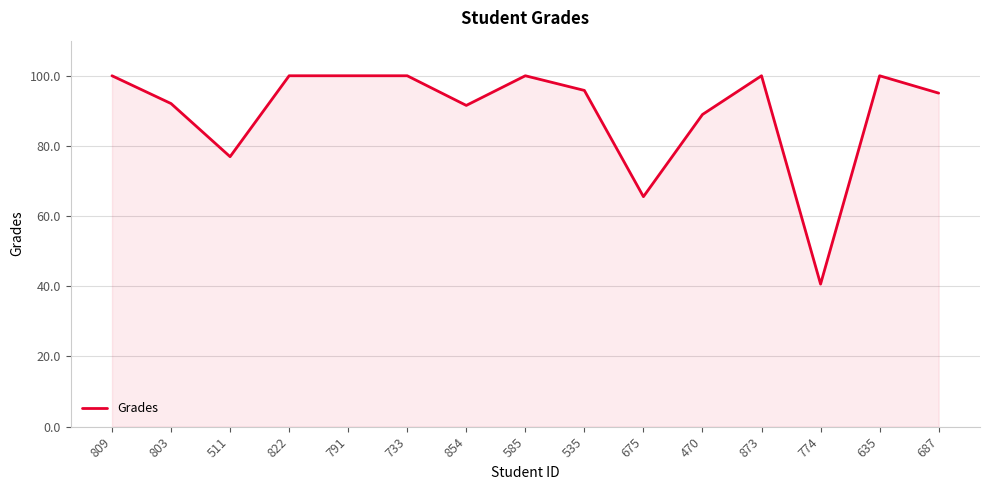

What is the greatest value displayed?

100.0